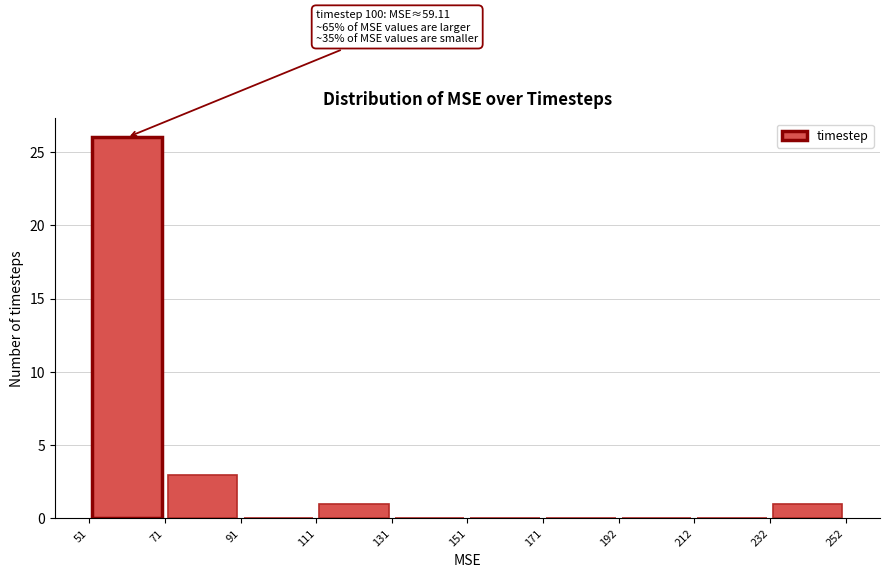

Over which range of the x-axis is the bar tallest?

51 to 71